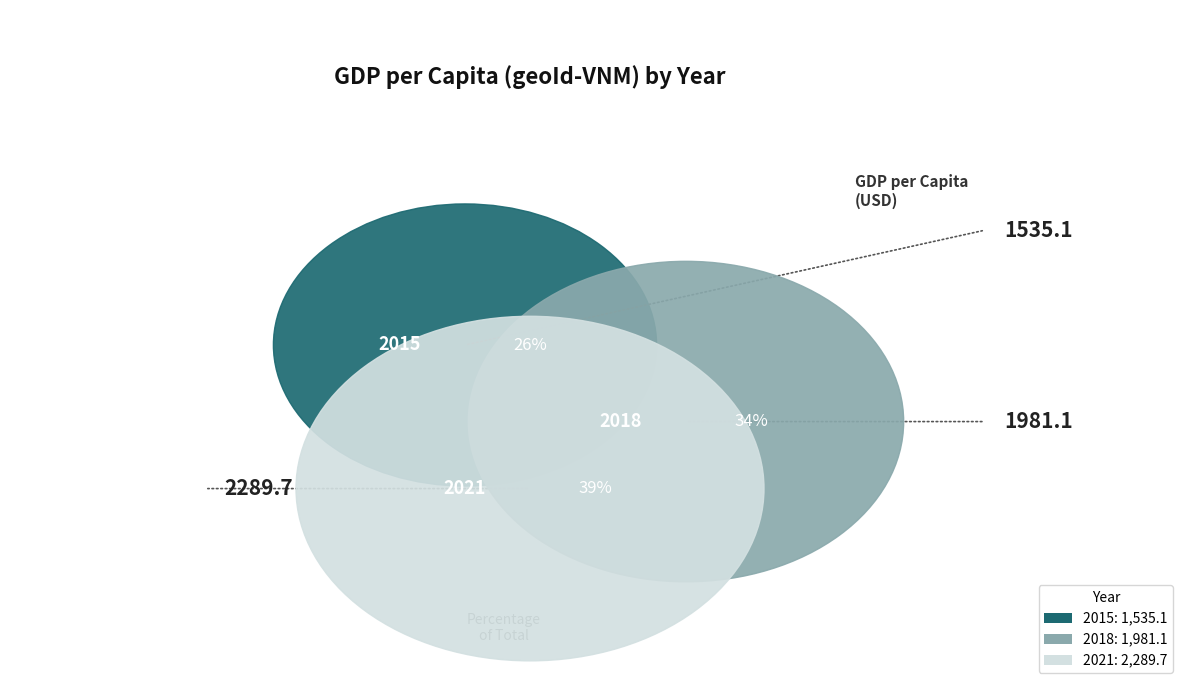

Which category has the smallest portion of the pie?

2015